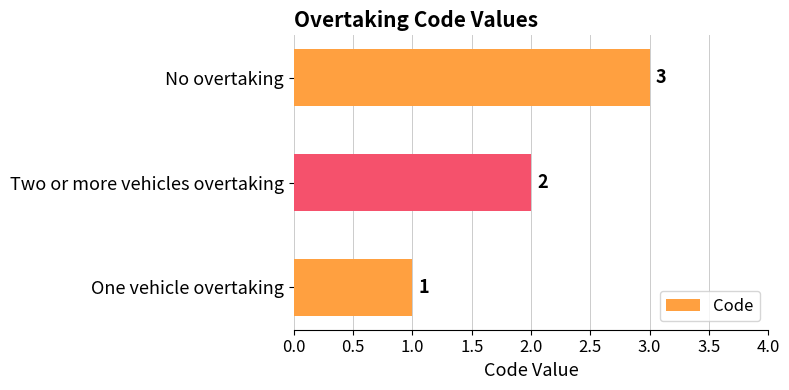

What is the ratio of the value at One vehicle overtaking to the value at No overtaking?

0.3